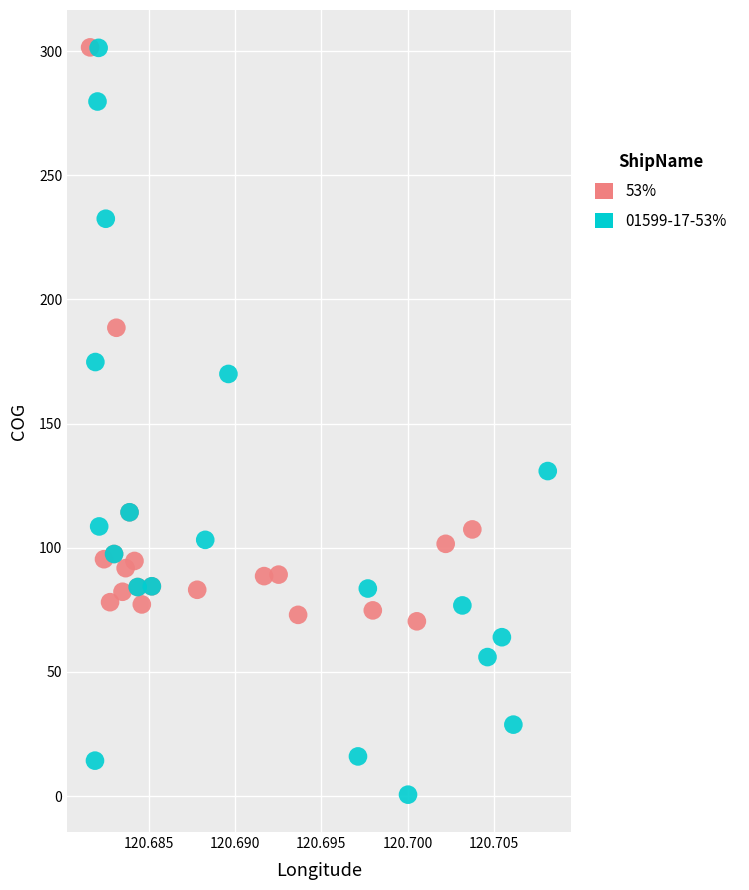

What are all the series names shown in the legend?

53%, 01599-17-53%